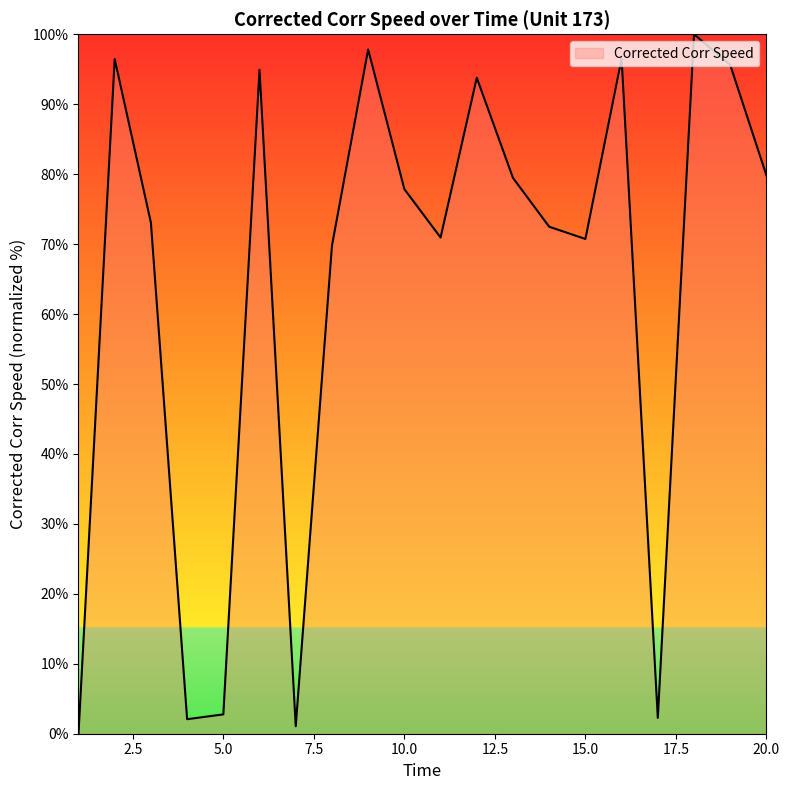

What is the maximum value shown in the chart?

100.0